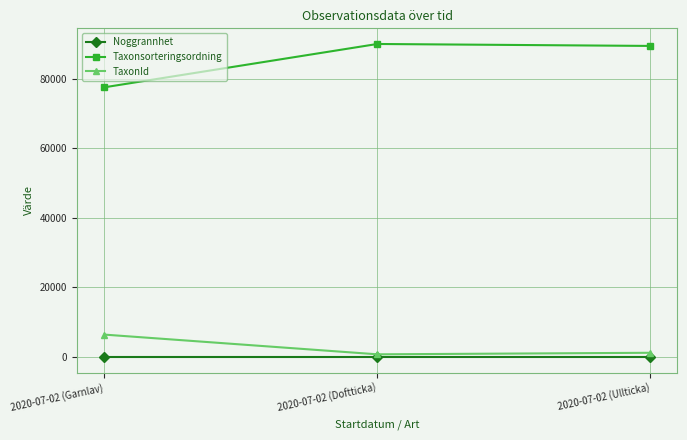

The value of Taxonsorteringsordning at 2020-07-02 (Ullticka) is 153742. True or false?

False